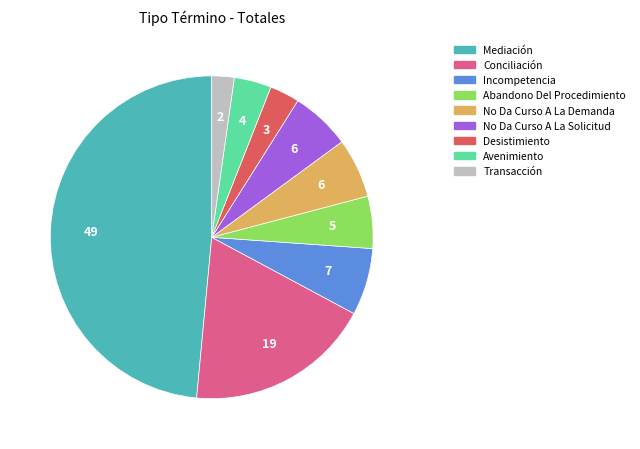

Is the sum of Desistimiento and Mediación greater than half?

Yes